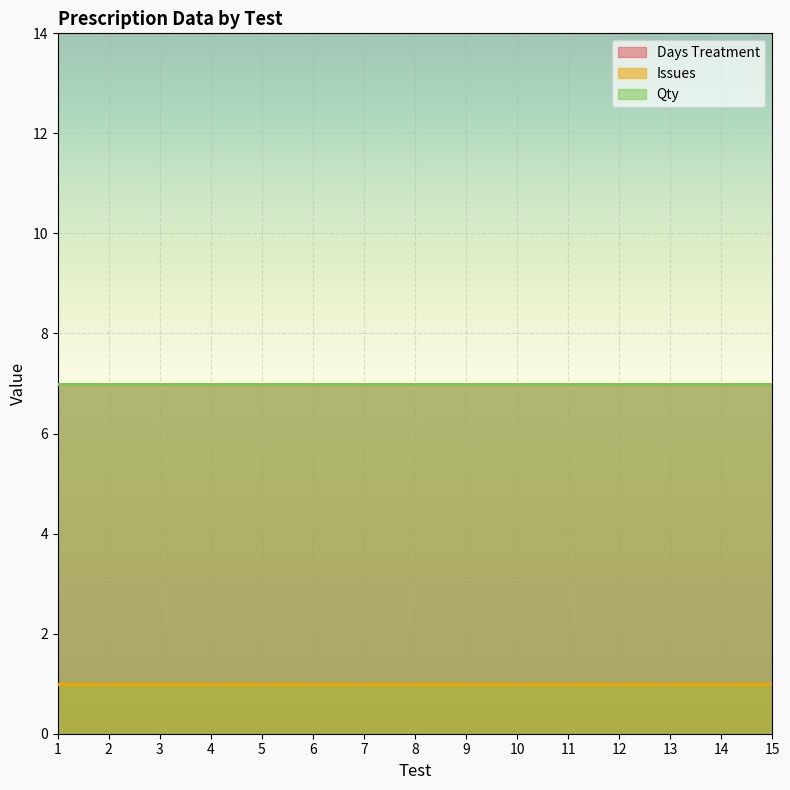

At which category does the chart reach its peak across all series?

1